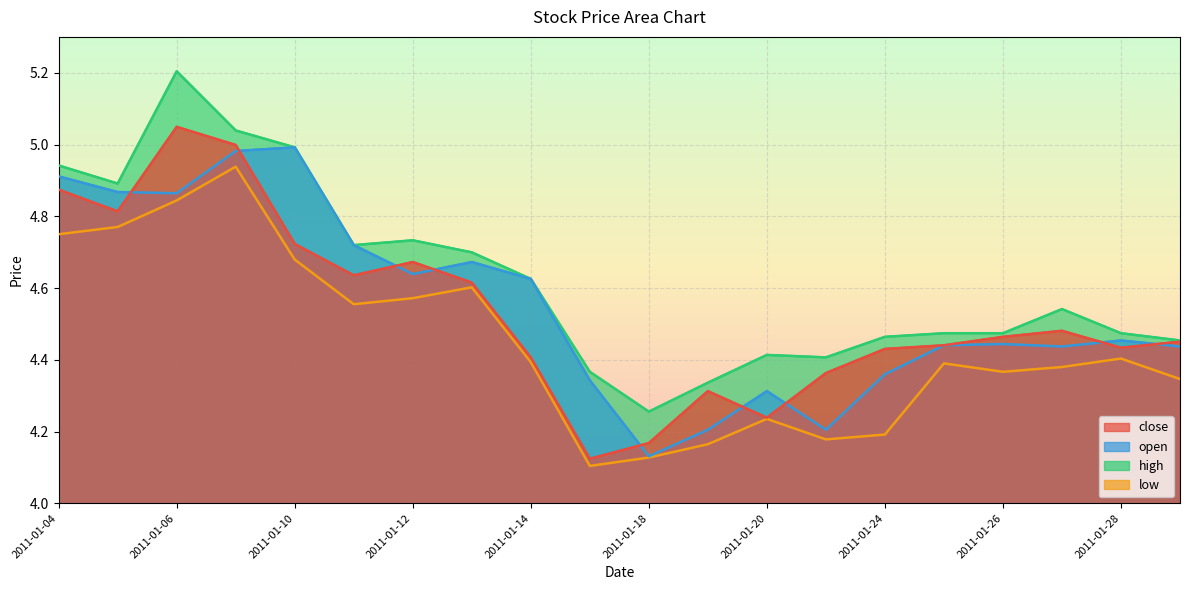

True or false: close has more than 2 points higher than both neighbors.

True